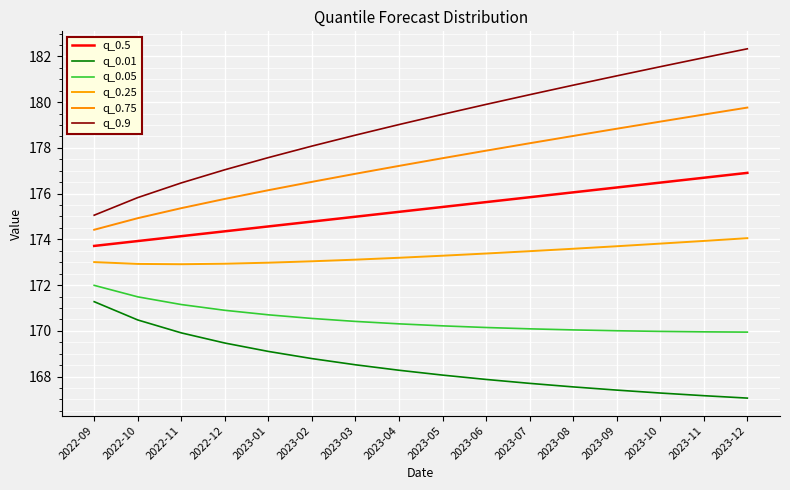

Which series has the largest total across all categories?

q_0.9